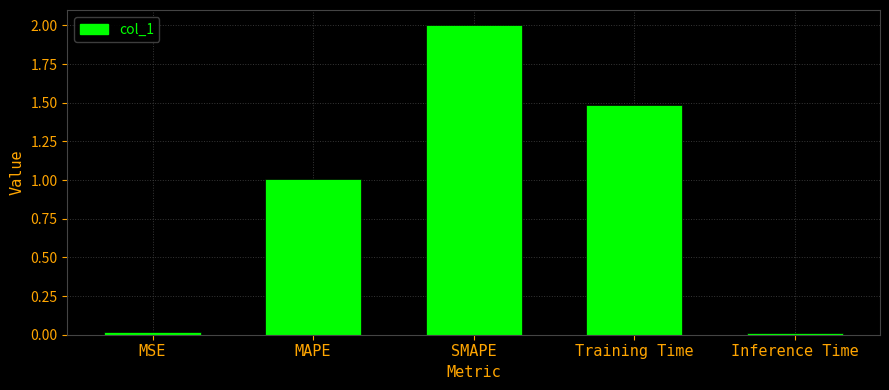

What is the difference between the second highest and minimum values?

1.5